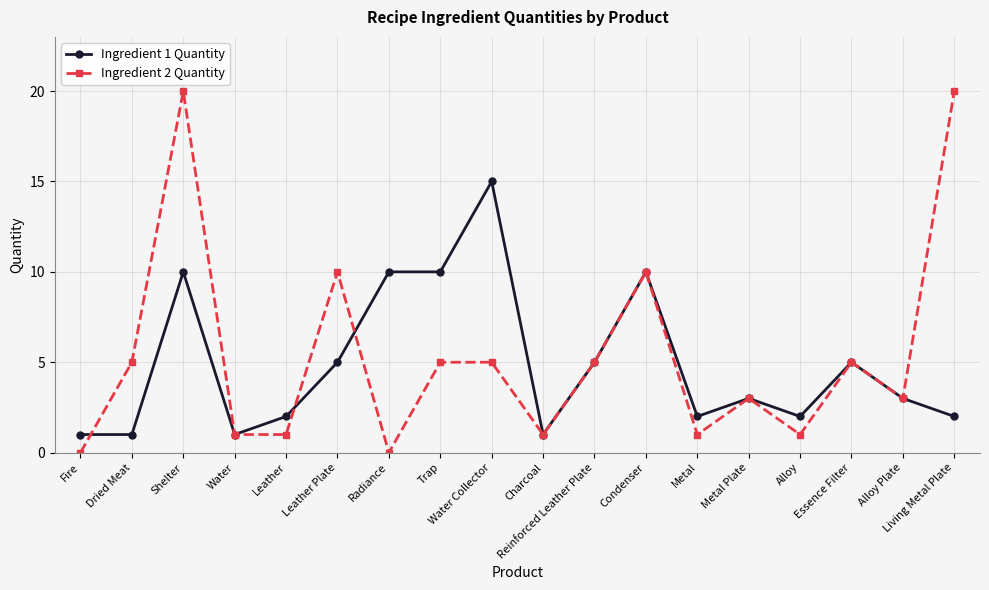

What is the label of the 11th point from the right?

Trap